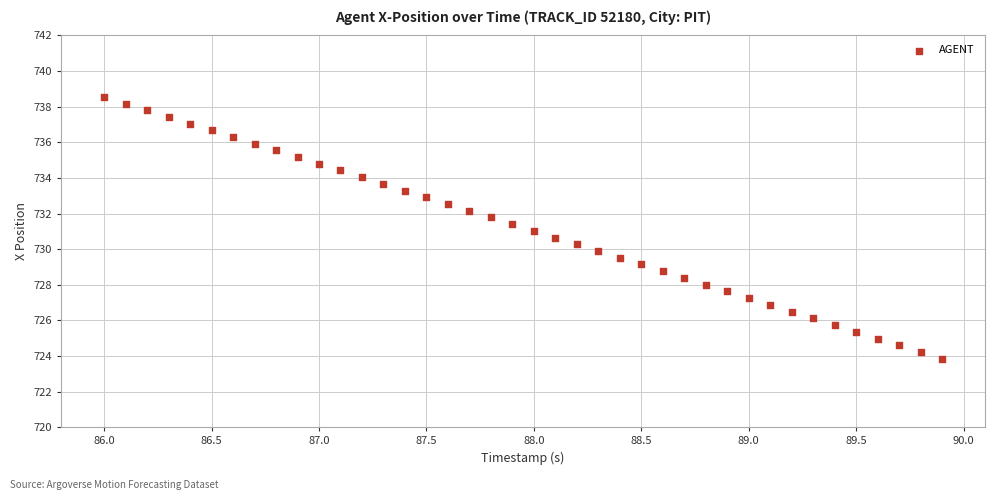

What is the range of Y values (max minus min)?

14.7